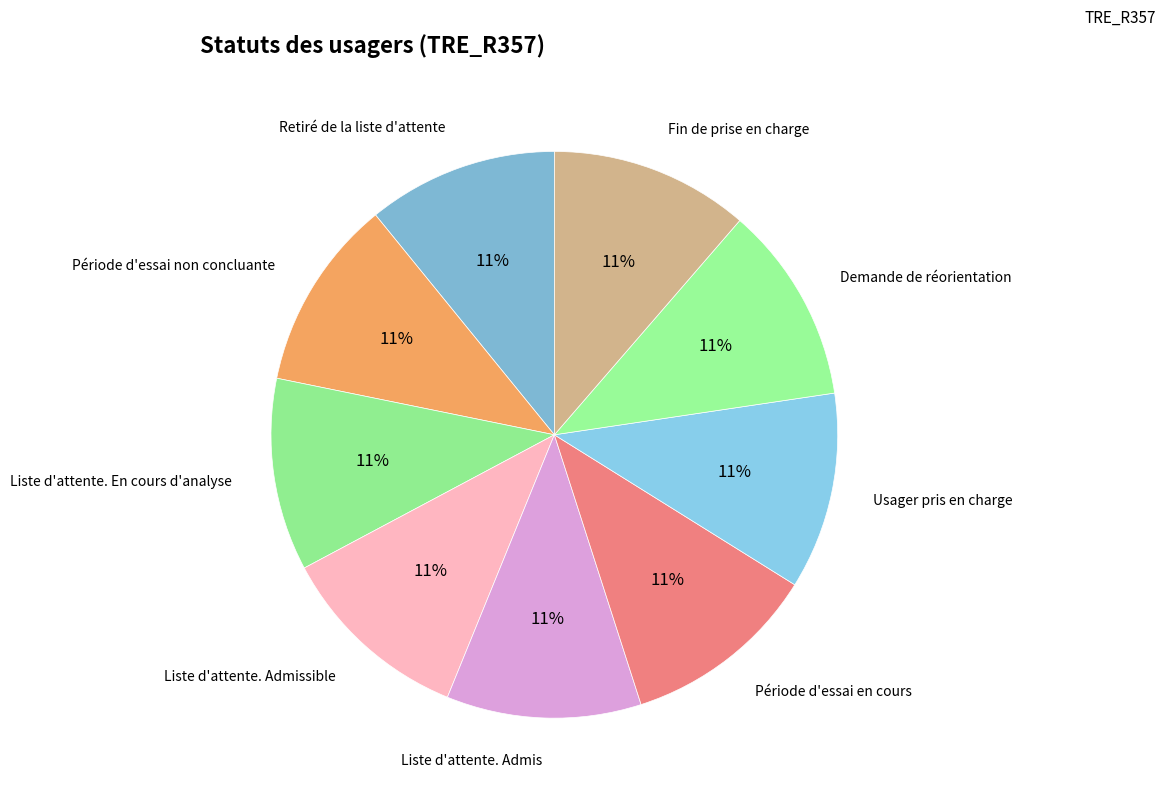

What is the ratio of the value at Période d'essai en cours to the value at Fin de prise en charge?

1.0